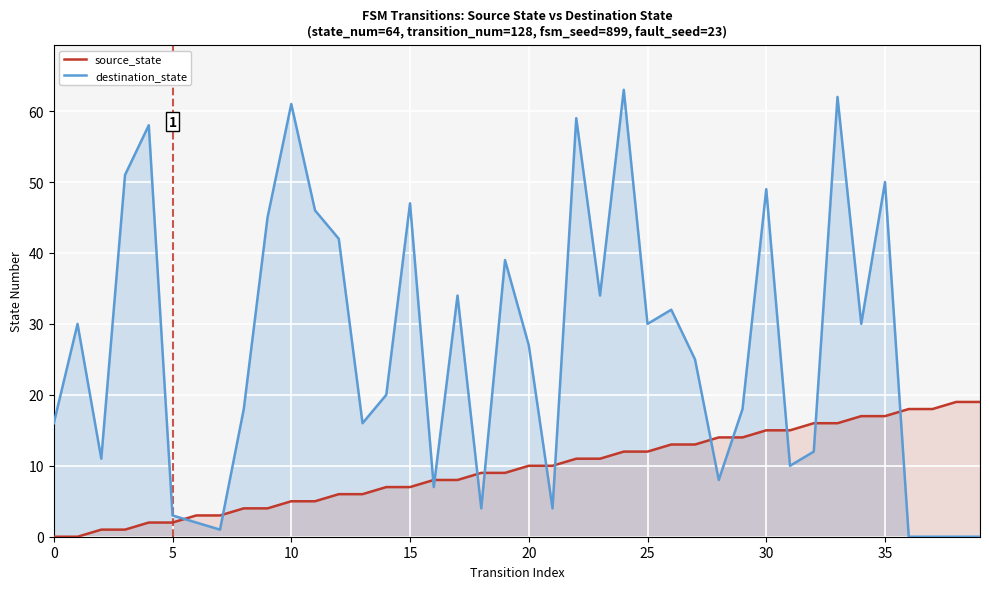

How many times do source_state and destination_state cross each other?

13